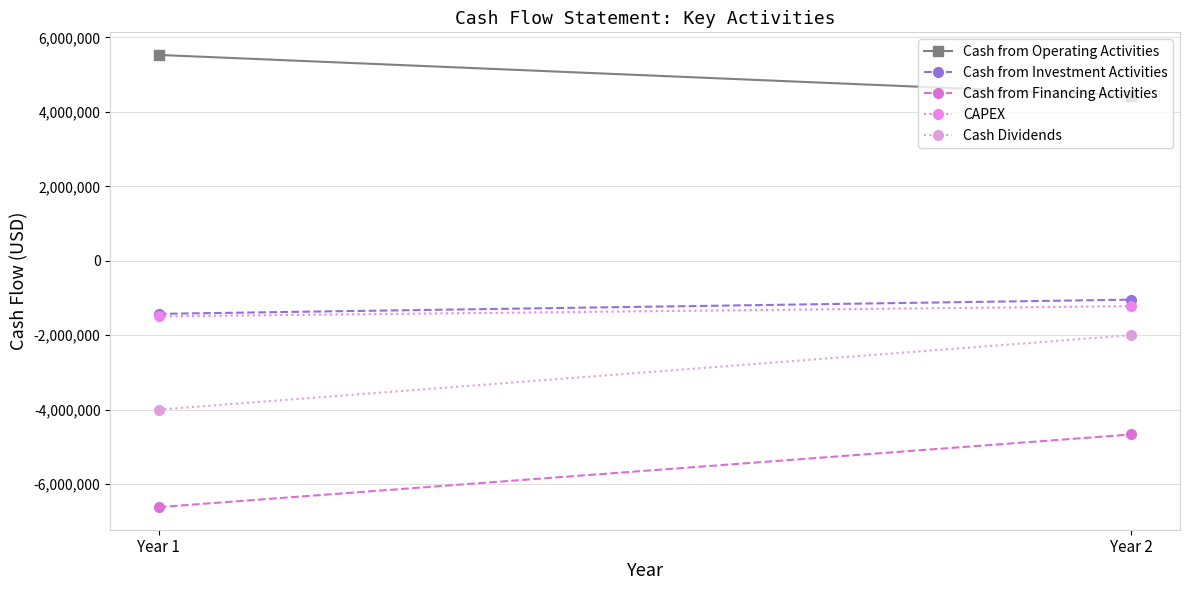

Reading right to left, what are all the values shown in this chart?

Cash from Operating Activities: Year 2=4437620	Year 1=5530549
Cash from Investment Activities: Year 2=-1045469	Year 1=-1427170
Cash from Financing Activities: Year 2=-4668232	Year 1=-6620898
CAPEX: Year 2=-1219687	Year 1=-1495467
Cash Dividends: Year 2=-2000000	Year 1=-4000000